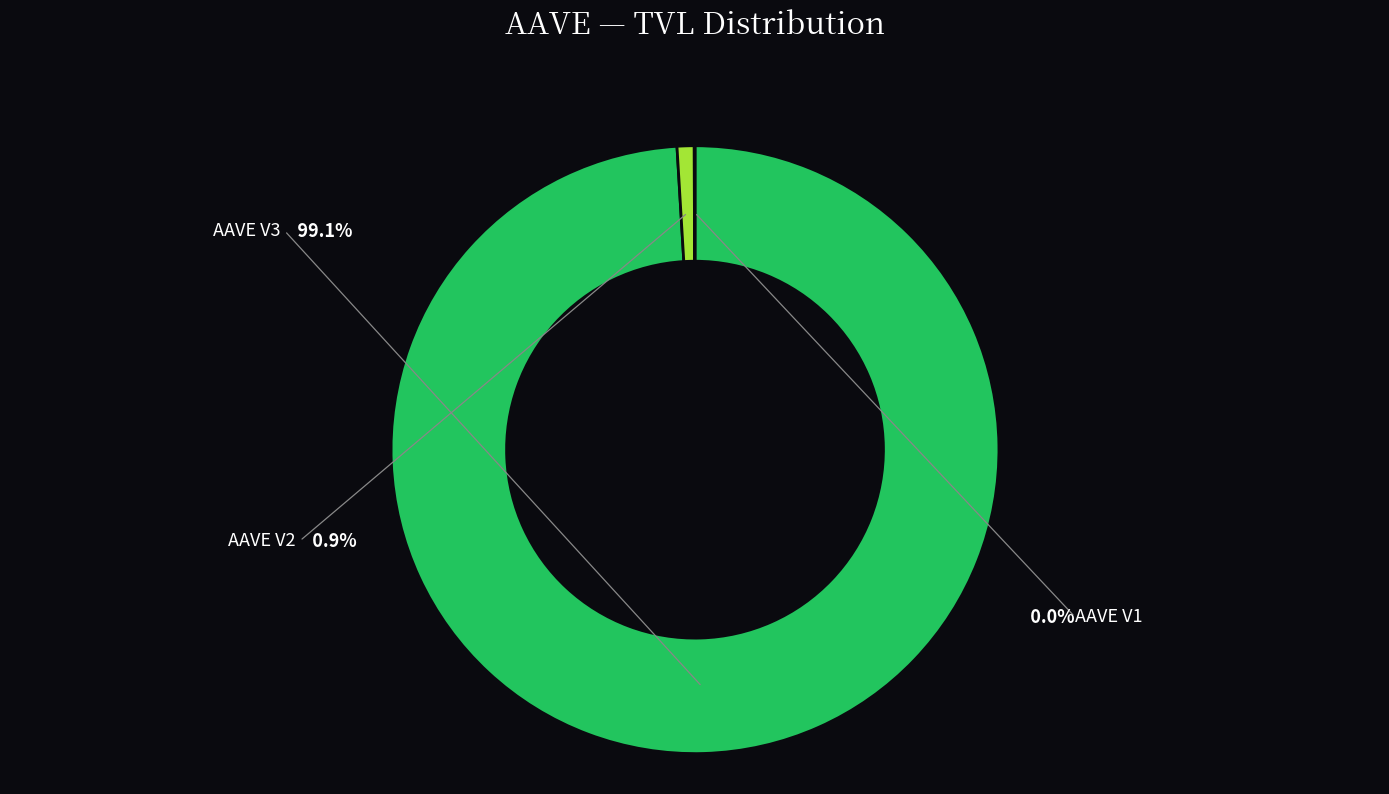

To the nearest percent, what is the combined percentage of AAVE V2 and AAVE V3?

100%